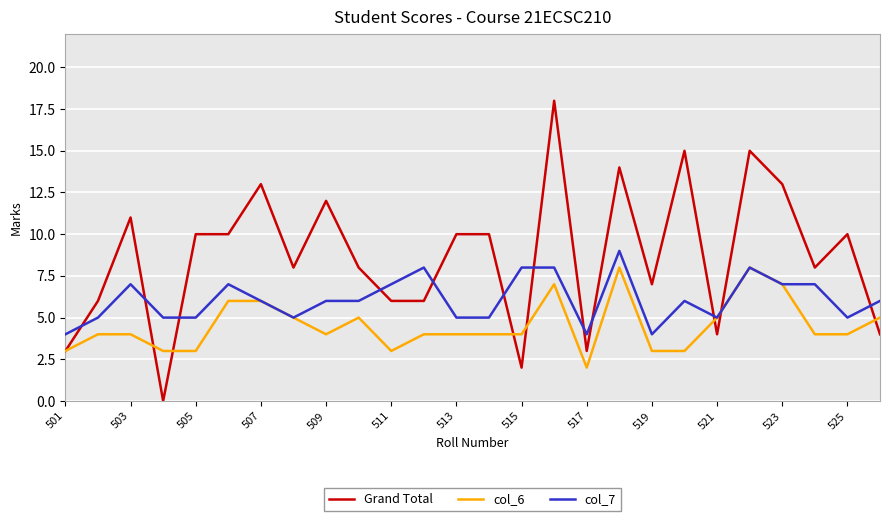

Which series has the largest total across all categories?

Grand Total